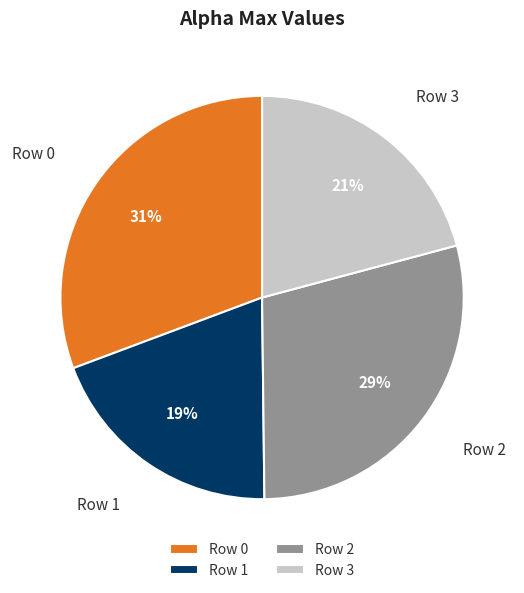

To the nearest percent, what is the combined percentage of Row 1 and Row 3?

40%